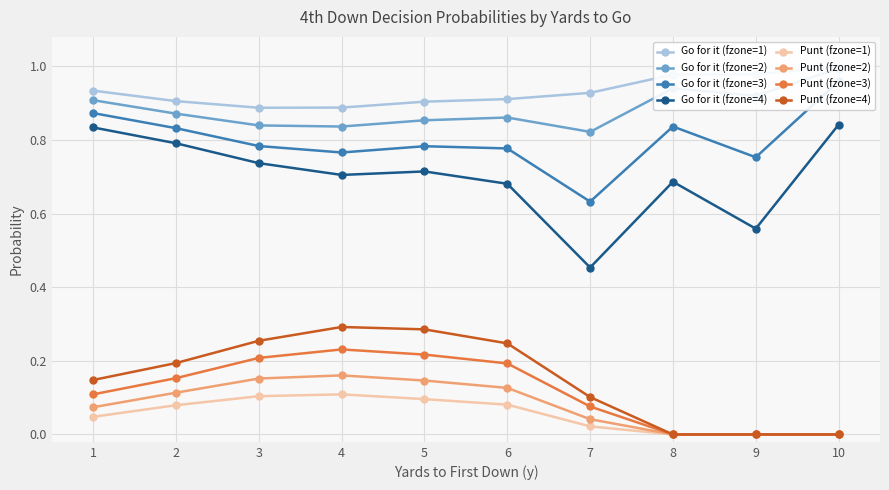

What is the greatest value displayed?

1.0